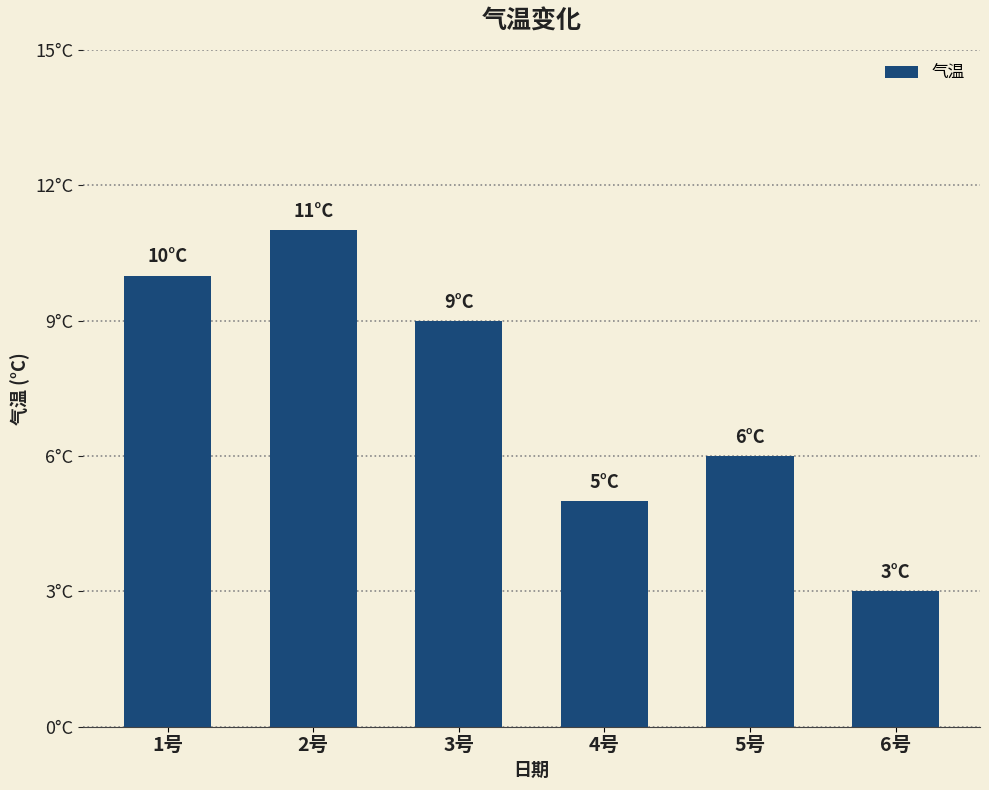

What is the maximum value shown in the chart?

11